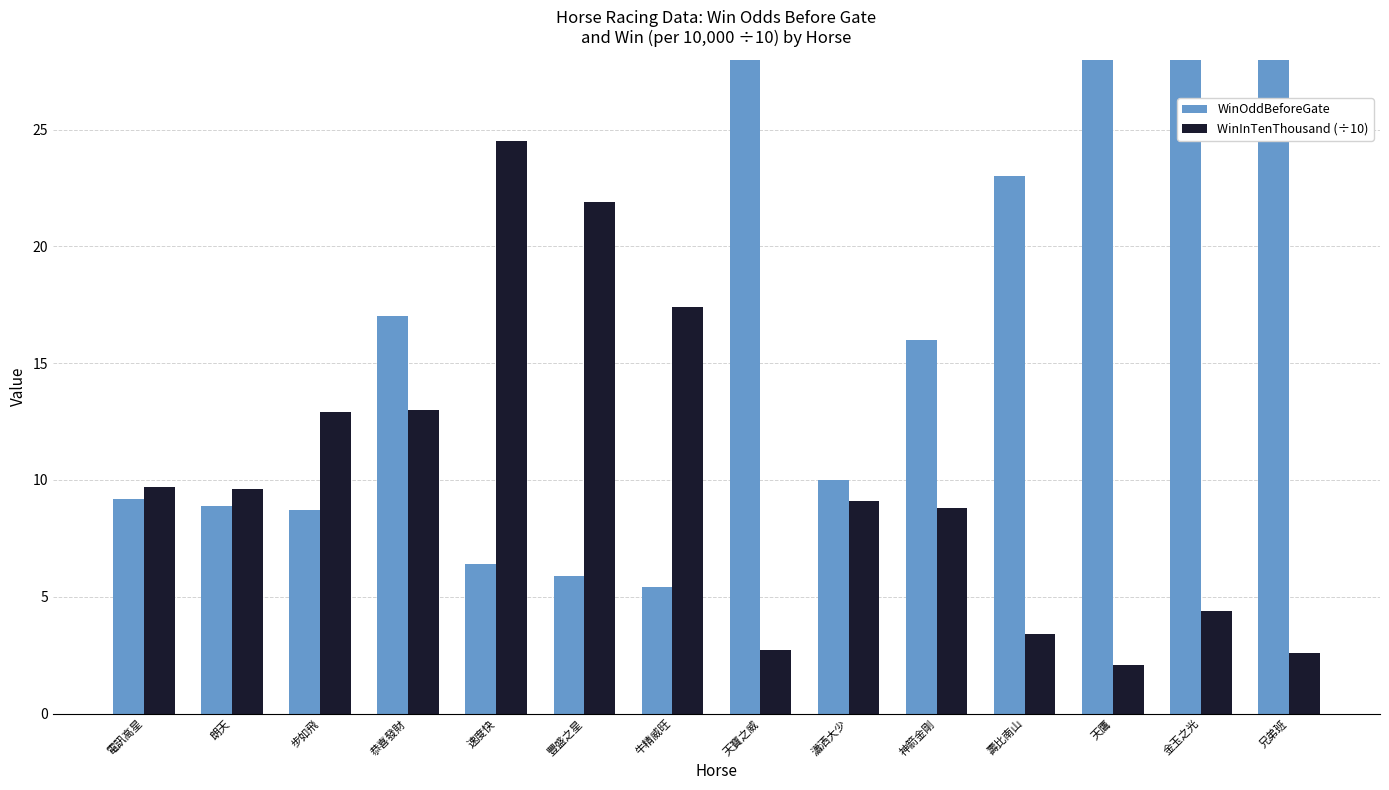

What is the sum of all WinOddBeforeGate values?

252.5